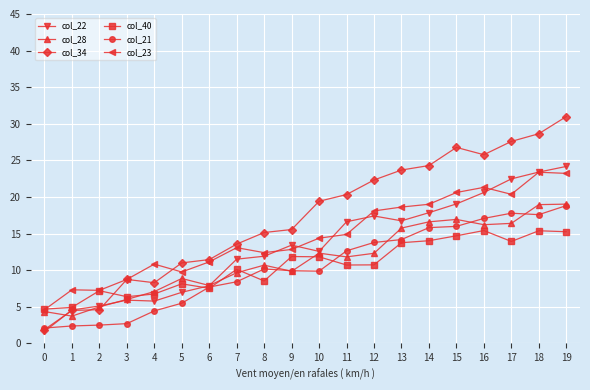

At which category is the sum across all series the highest?

19